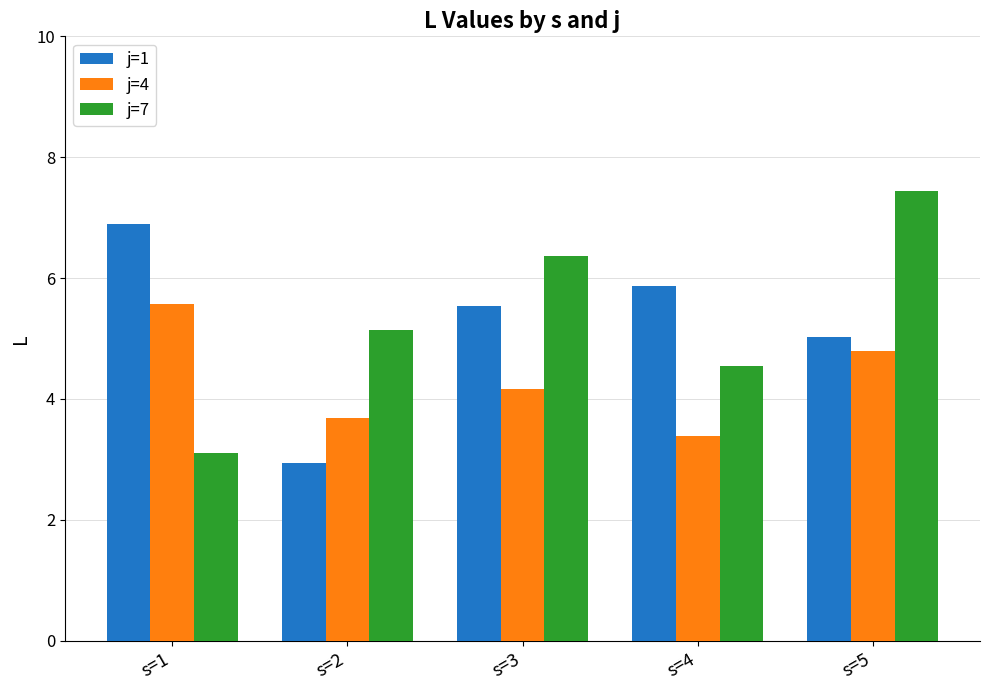

What is the difference between the highest and lowest values at s=4?

2.5